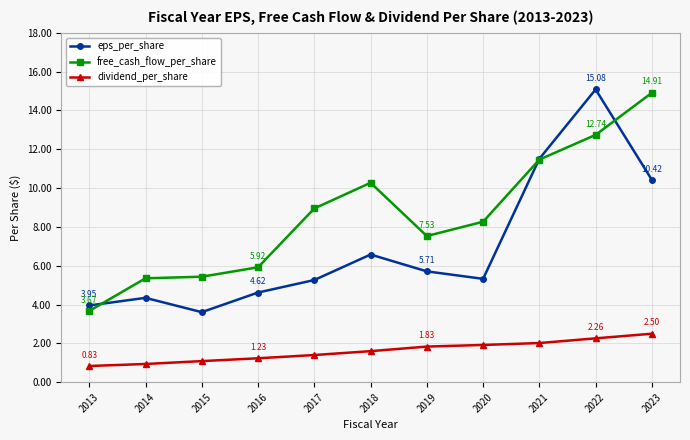

Which series changed the most between 2014 and 2017?

free_cash_flow_per_share